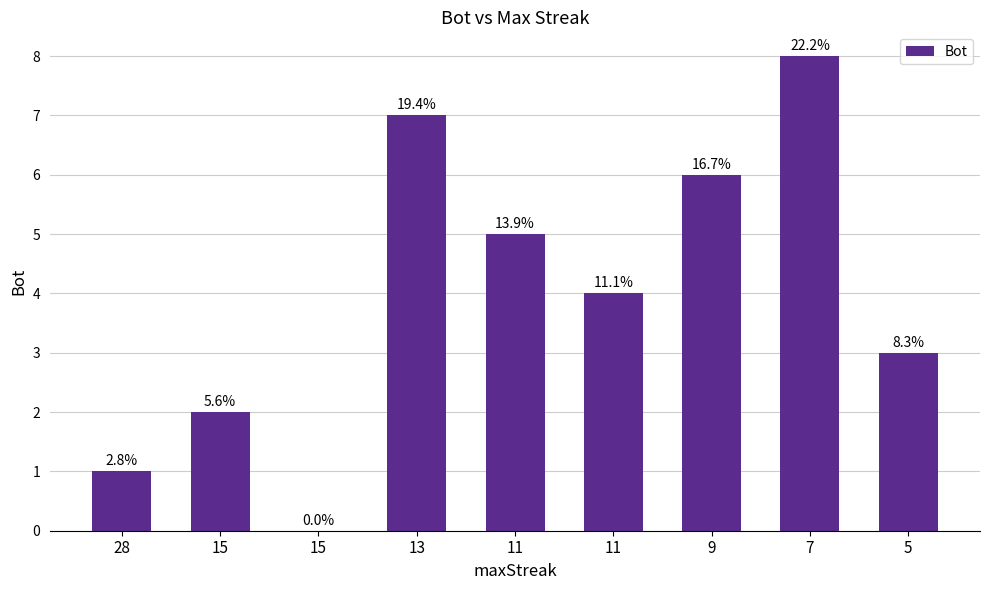

List the labels in order of value, largest first.

7, 13, 9, 11, 11, 5, 15, 28, 15